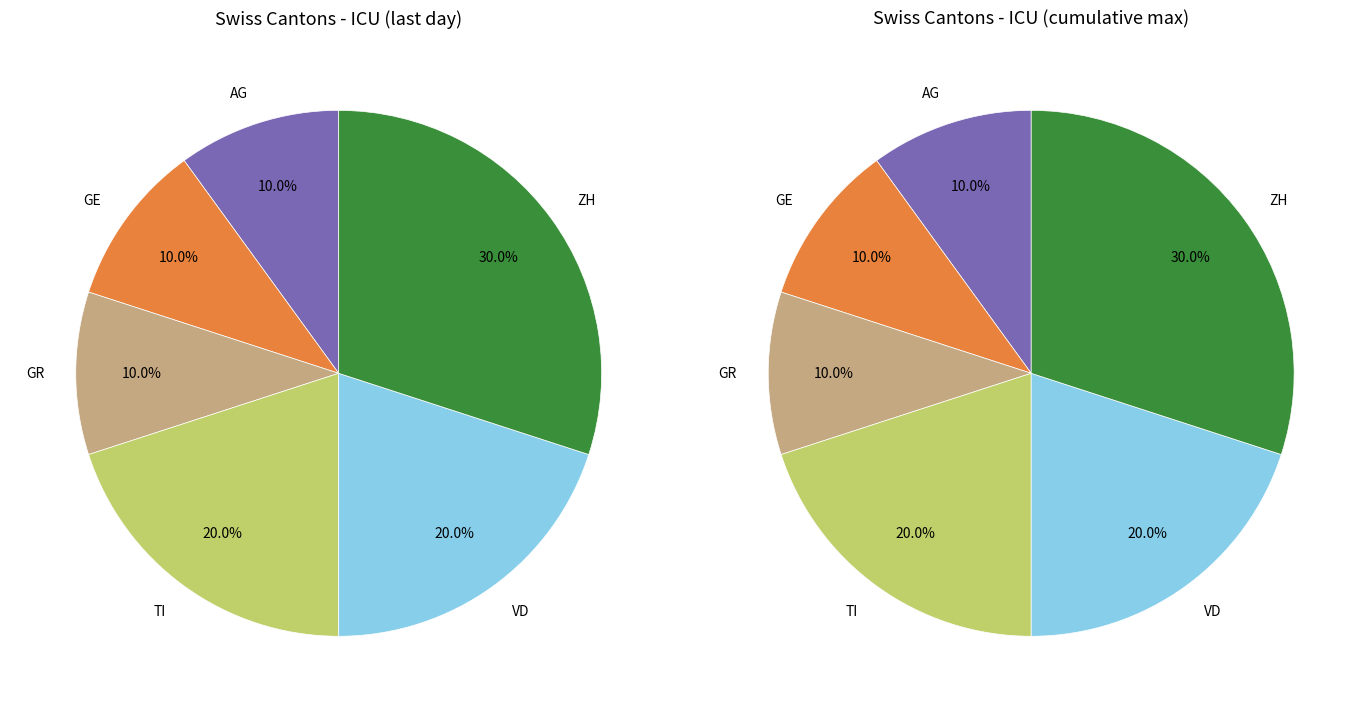

What is the smallest slice in the pie chart?

AG